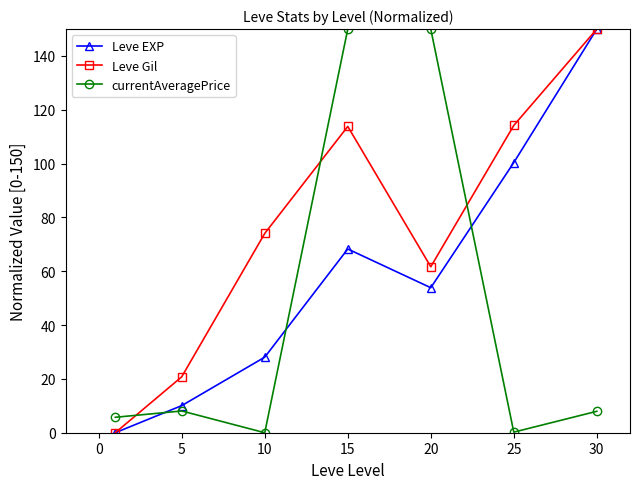

How many times do Leve Gil and currentAveragePrice cross each other?

3